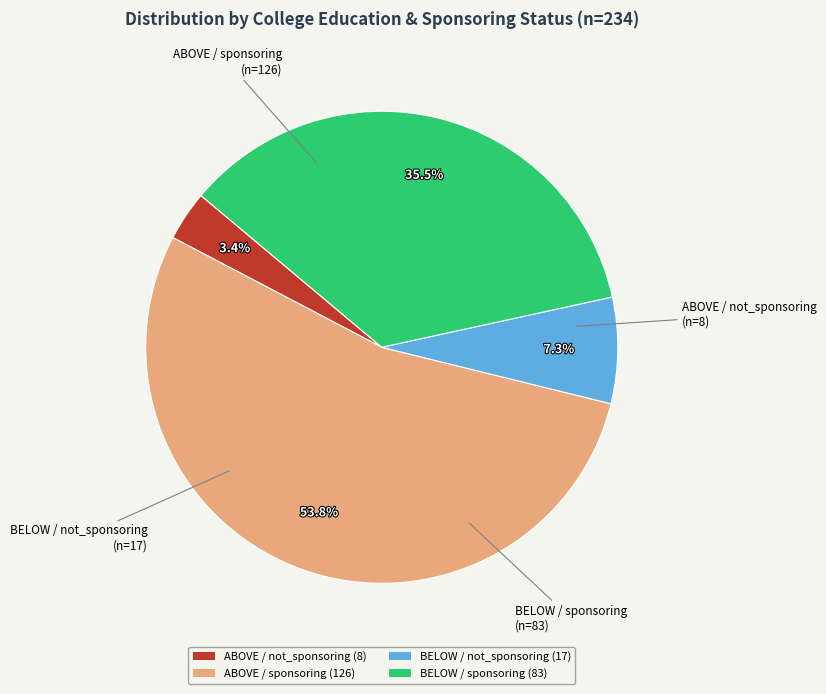

To the nearest percent, what percentage of the pie is ABOVE / sponsoring?

54%